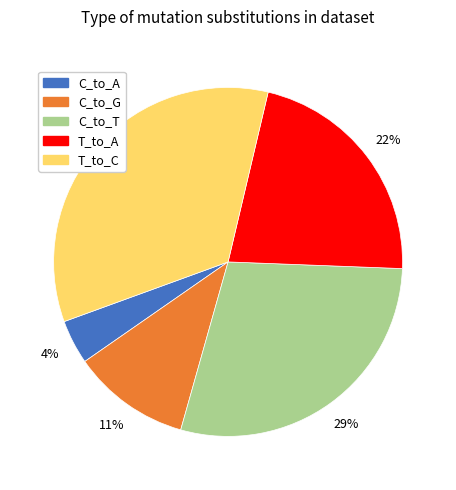

Is there any slice that represents more than half of the pie?

No